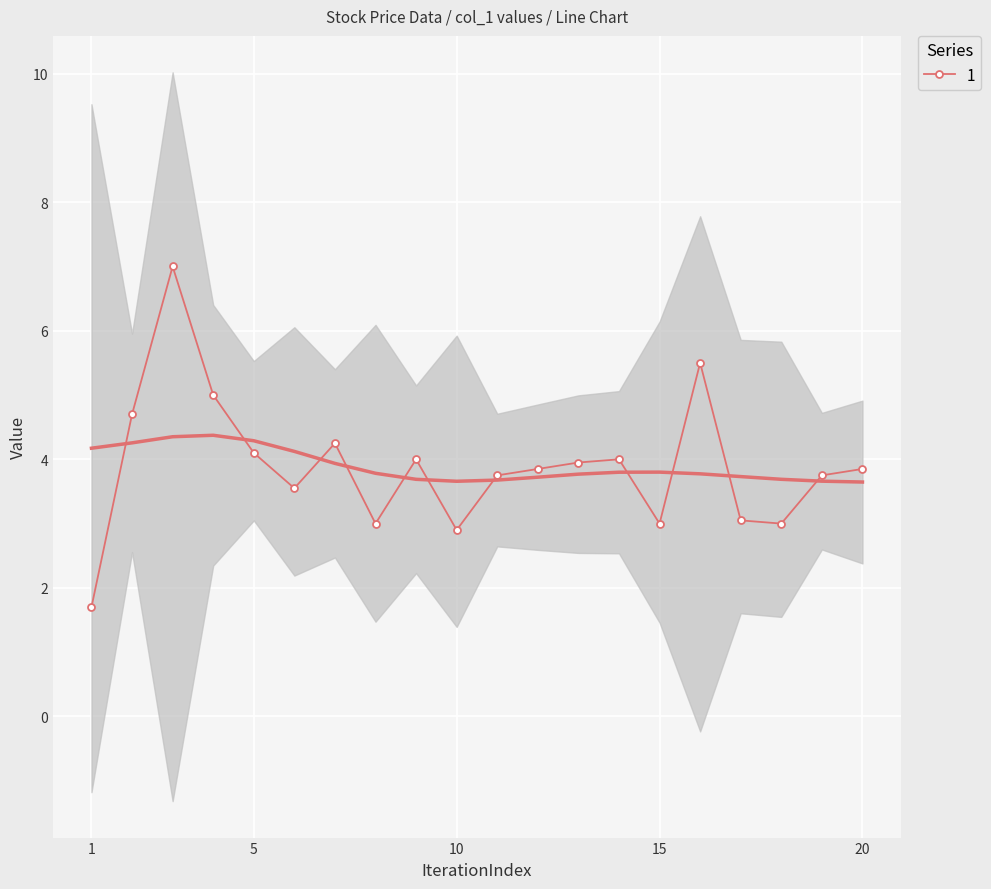

Which label corresponds to the smallest value in the chart?

1